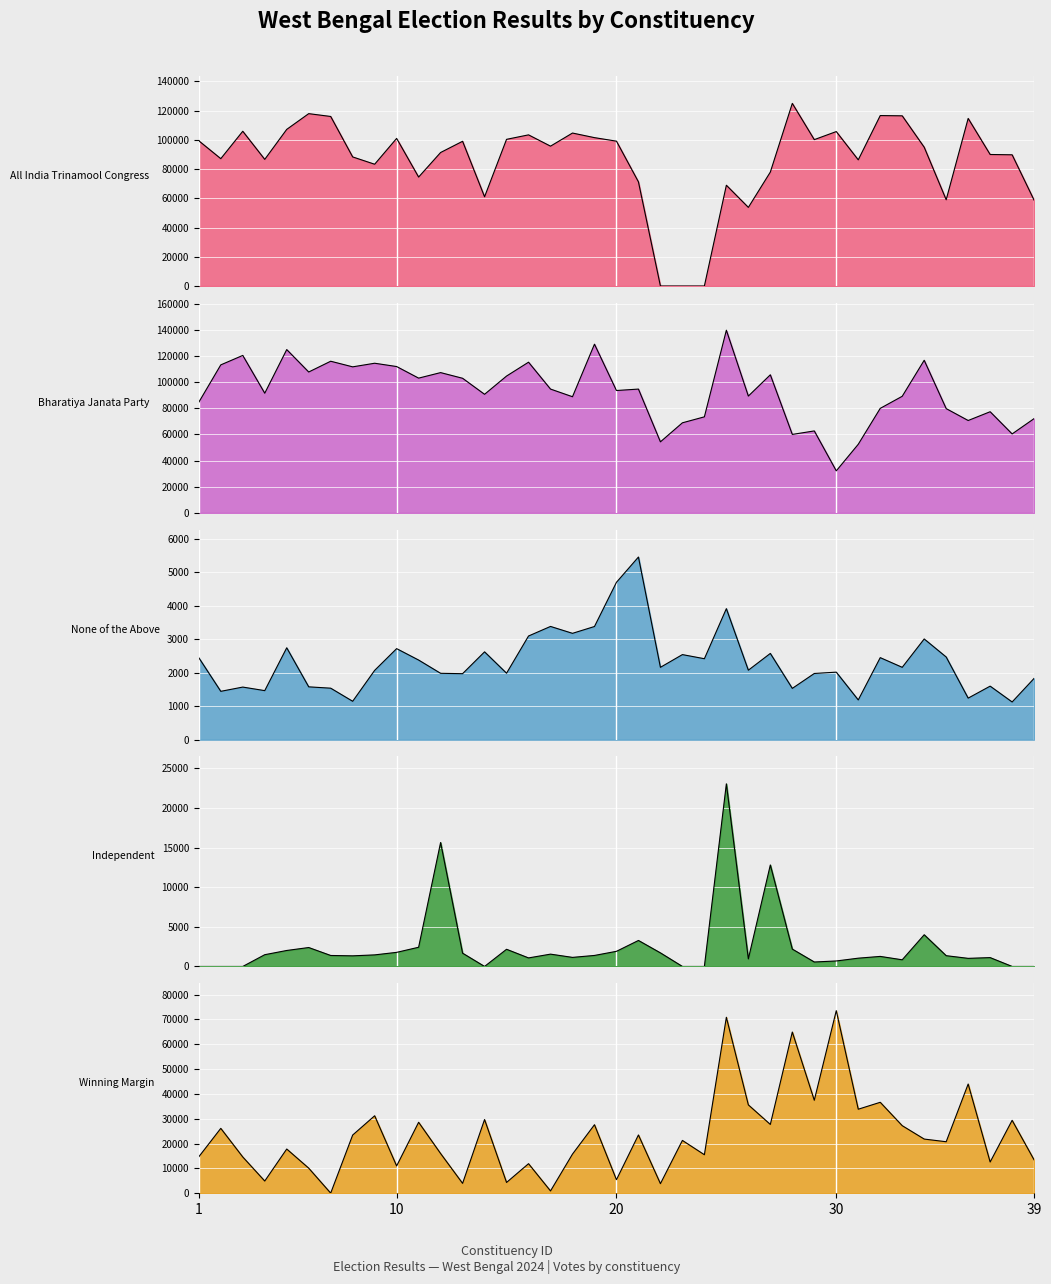

The All India Trinamool Congress series shows 16967 at 26. True or false?

False